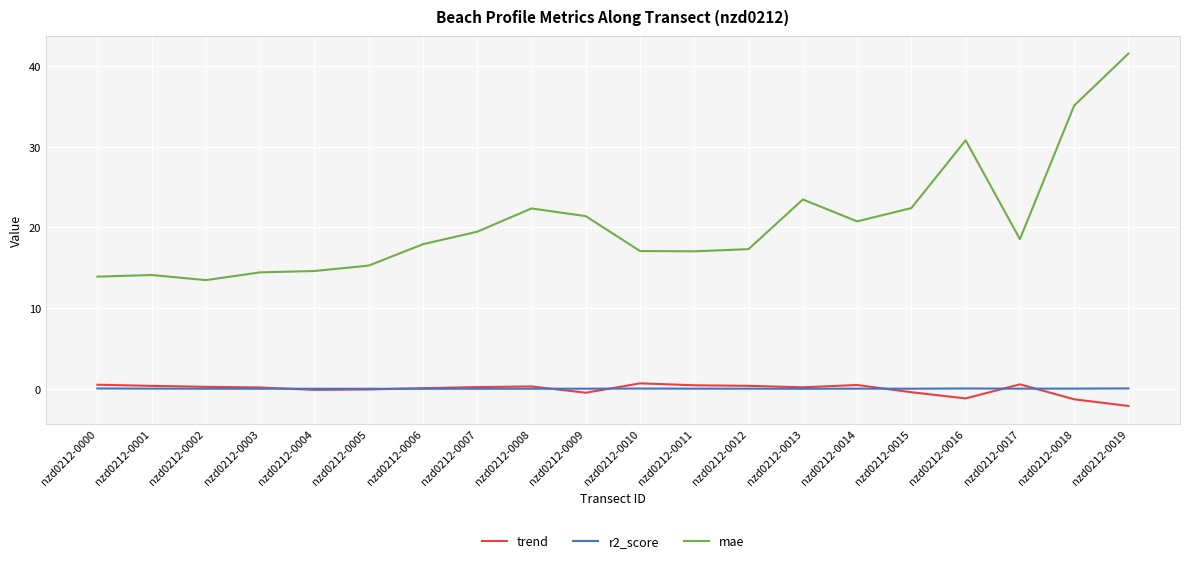

How many lines are shown in the chart?

3